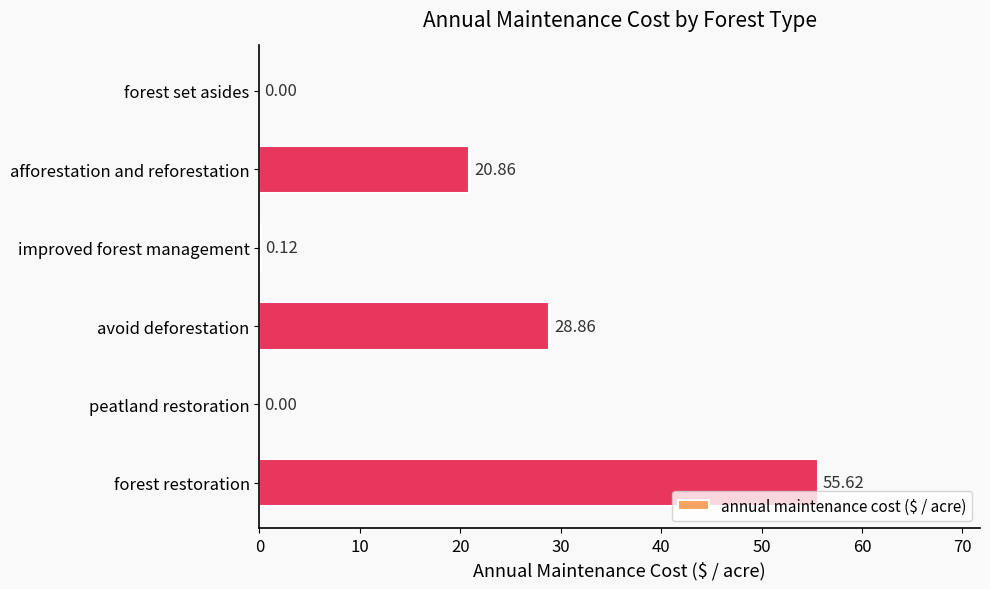

Where is the data nearest to the value 27?

avoid deforestation